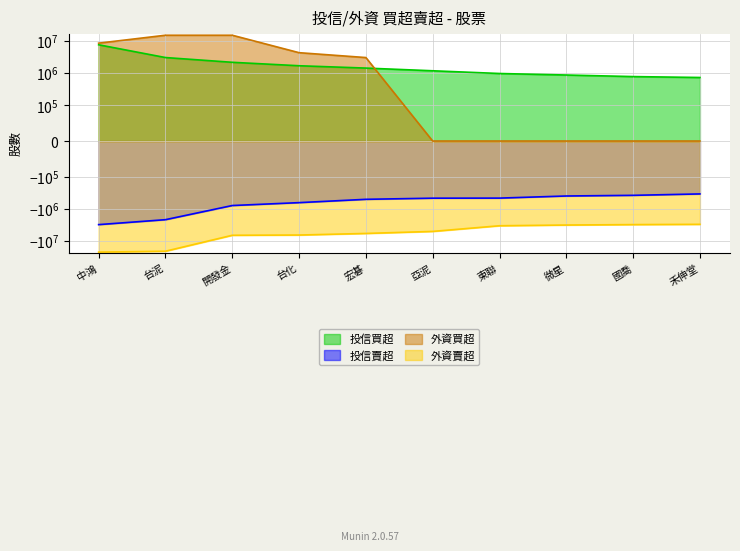

Between 開發金 and 宏碁, which is larger?

開發金